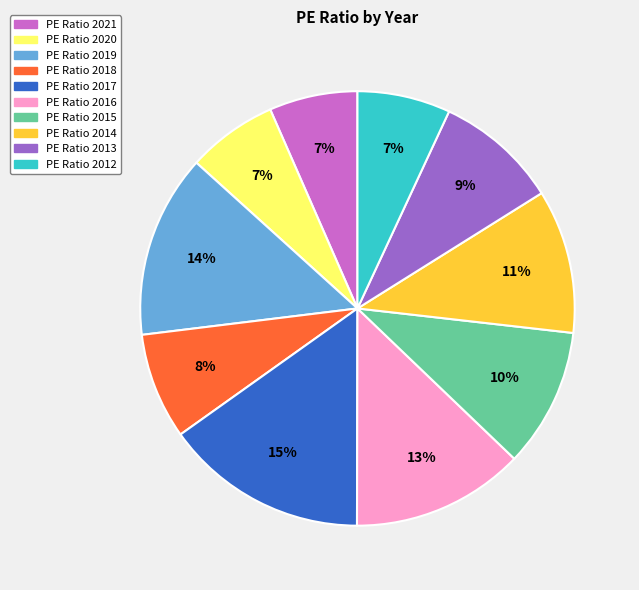

To the nearest percent, what is the average slice percentage?

10%